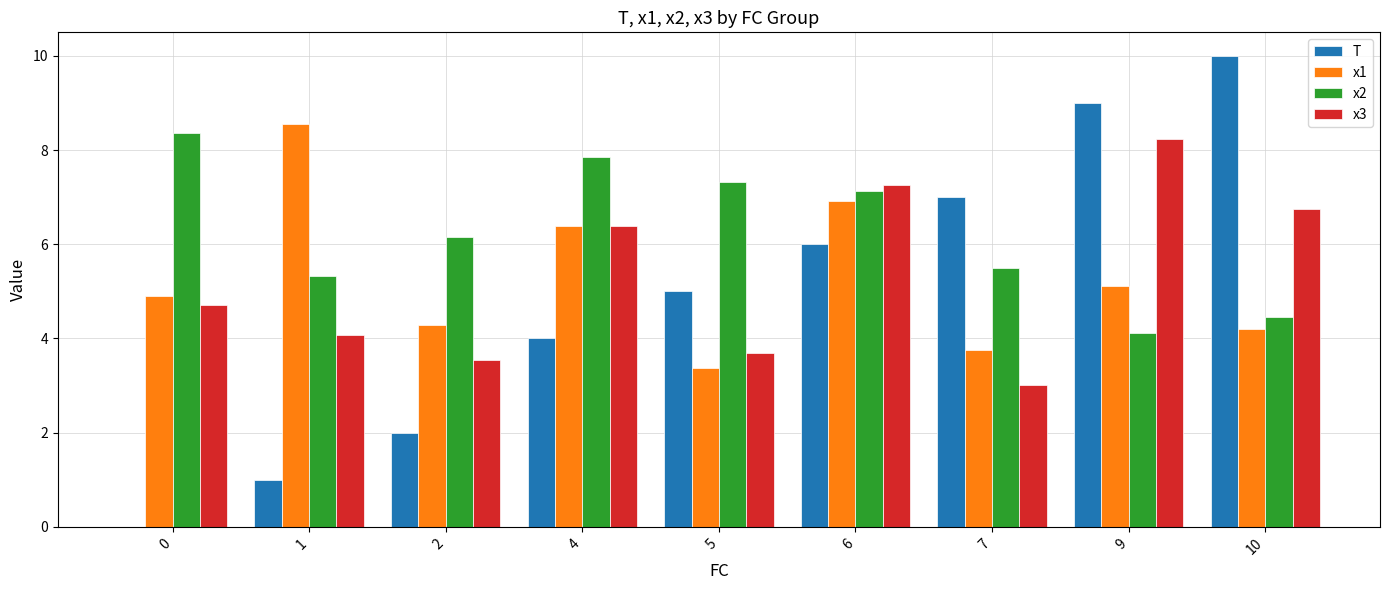

How many values in the x1 series exceed 4?

7